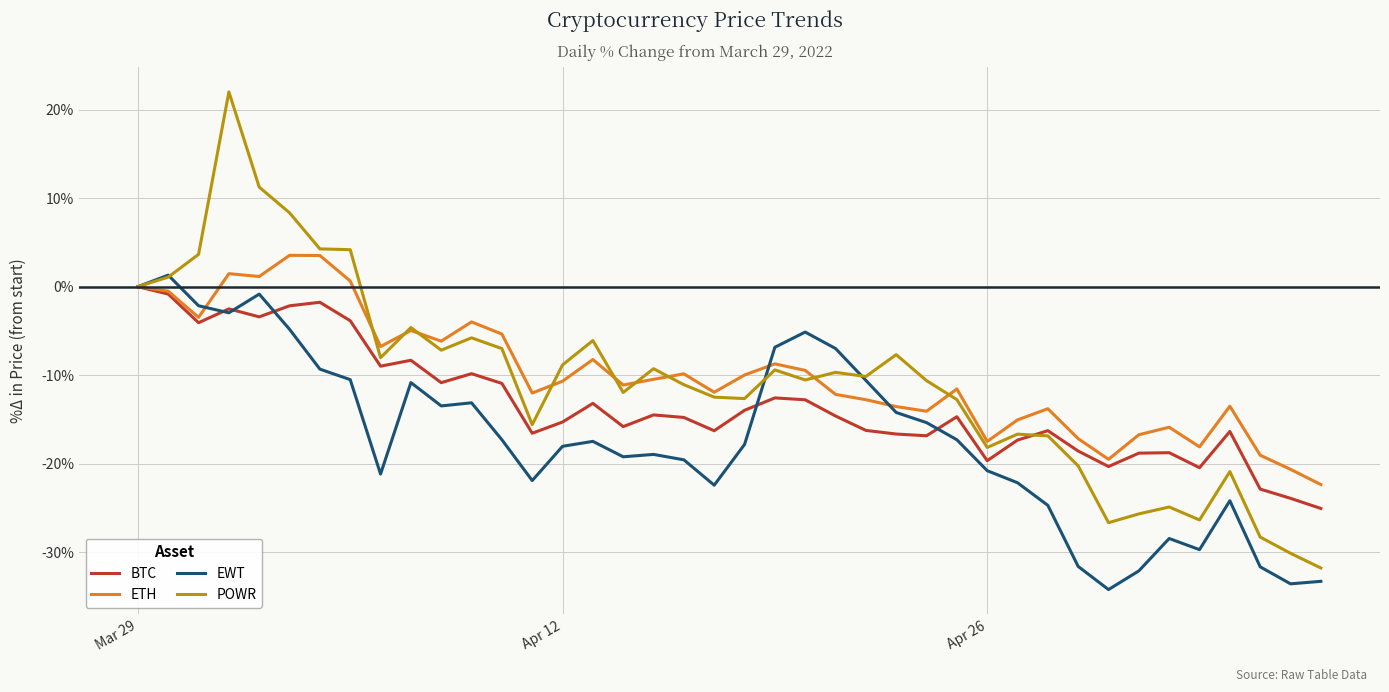

Which series has the largest range (max minus min)?

POWR